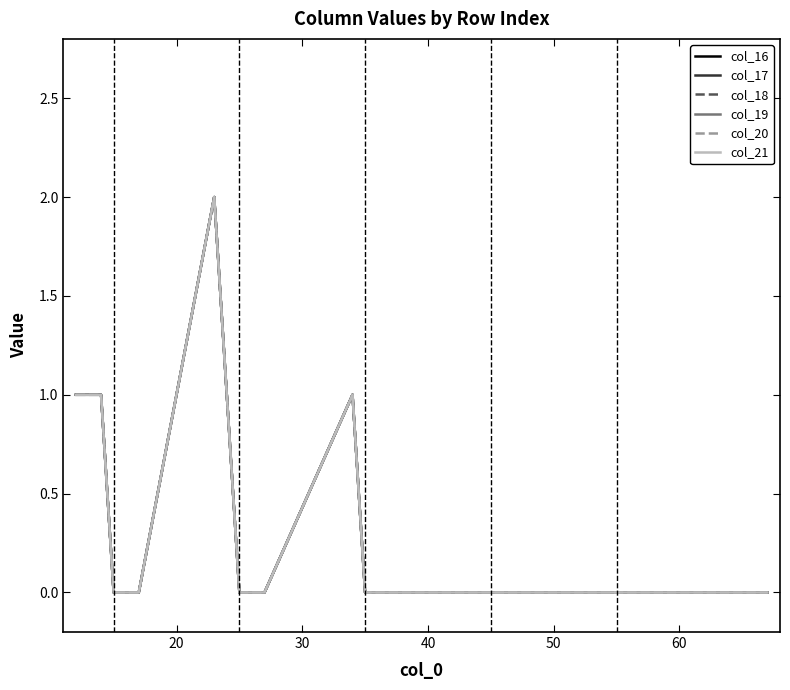

Does the chart display data point markers on the line(s)?

No